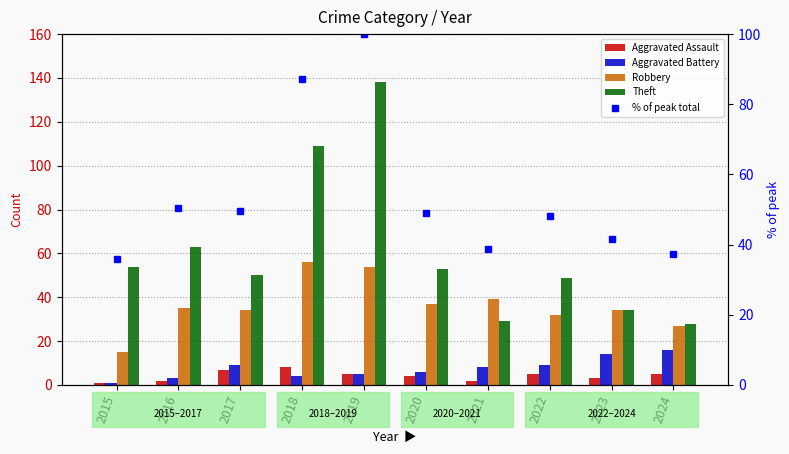

Between 2015 and 2017, which series saw the biggest shift?

Robbery